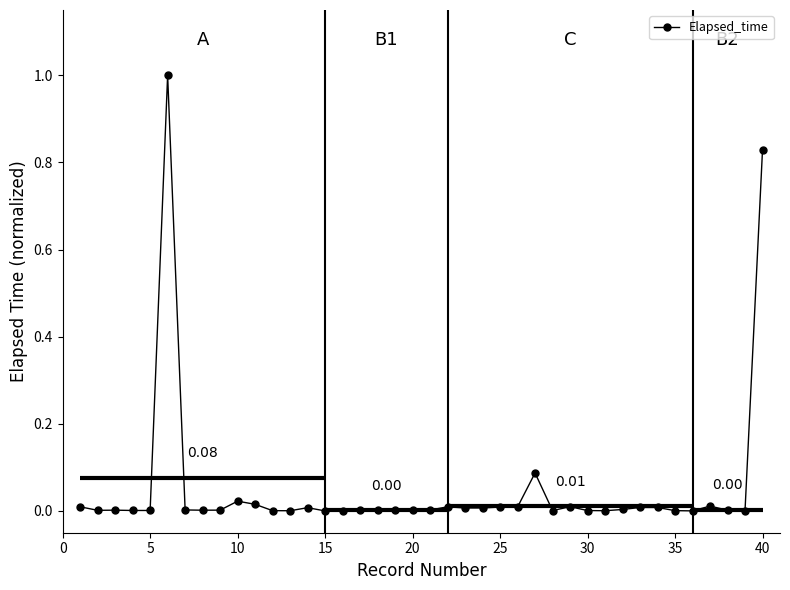

True or false: Elapsed_time has more than 0 points higher than both neighbors.

True